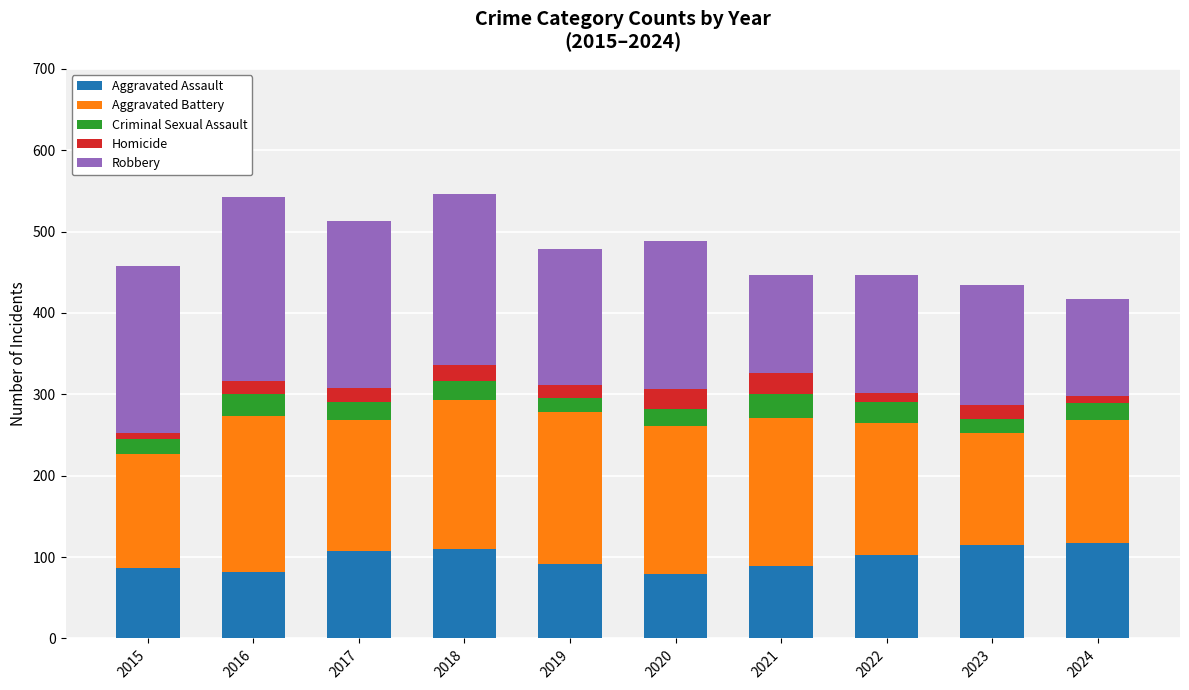

Does the chart contain any negative values?

No